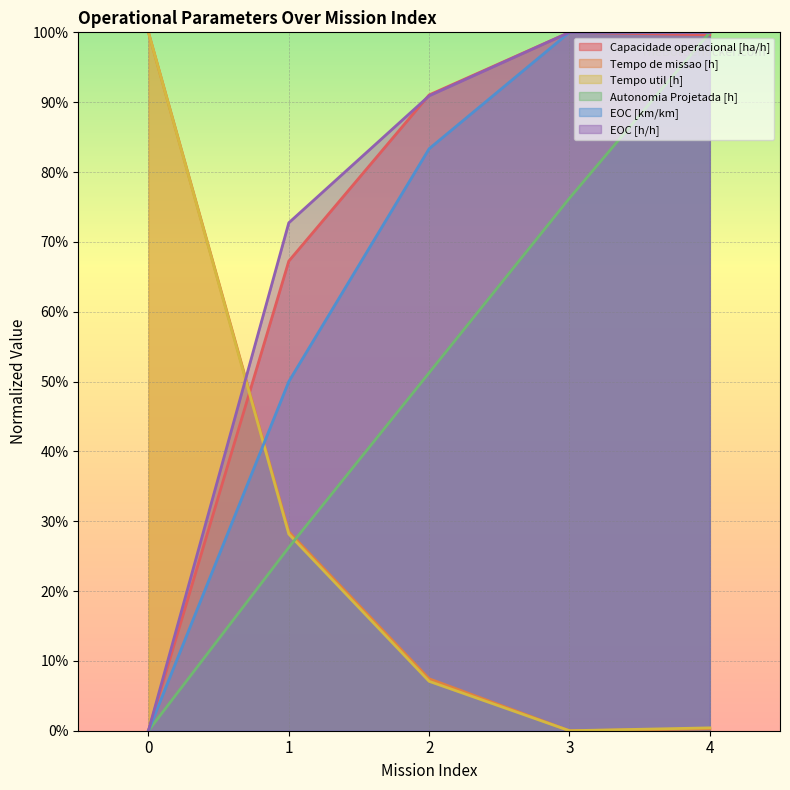

True or false: EOC [h/h] and EOC [km/km] cross at least once.

False